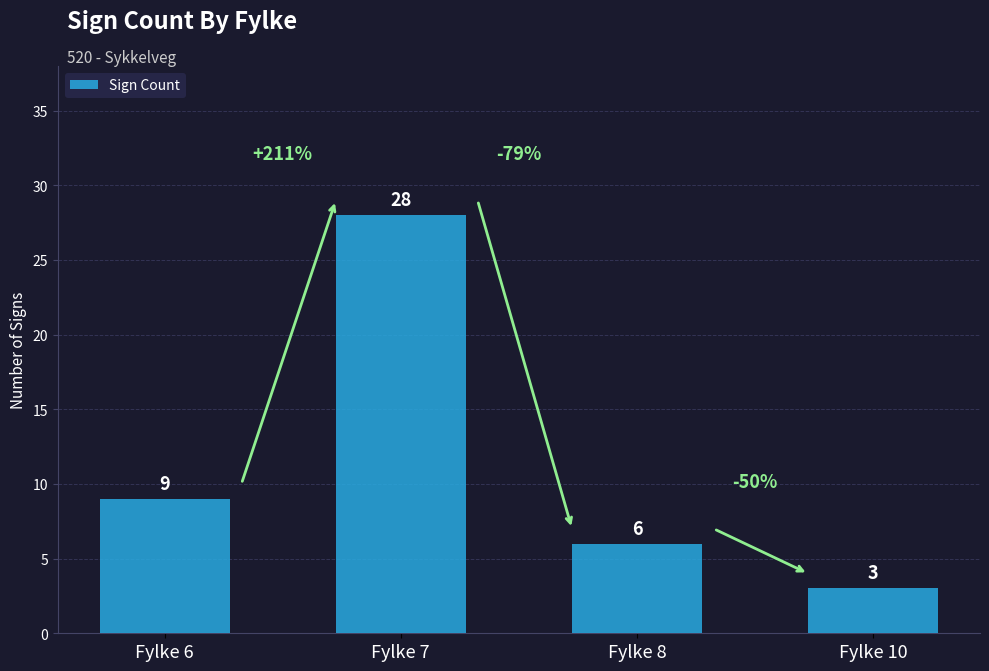

Reading left to right, transcribe all the data shown in this chart.

9	28	6	3